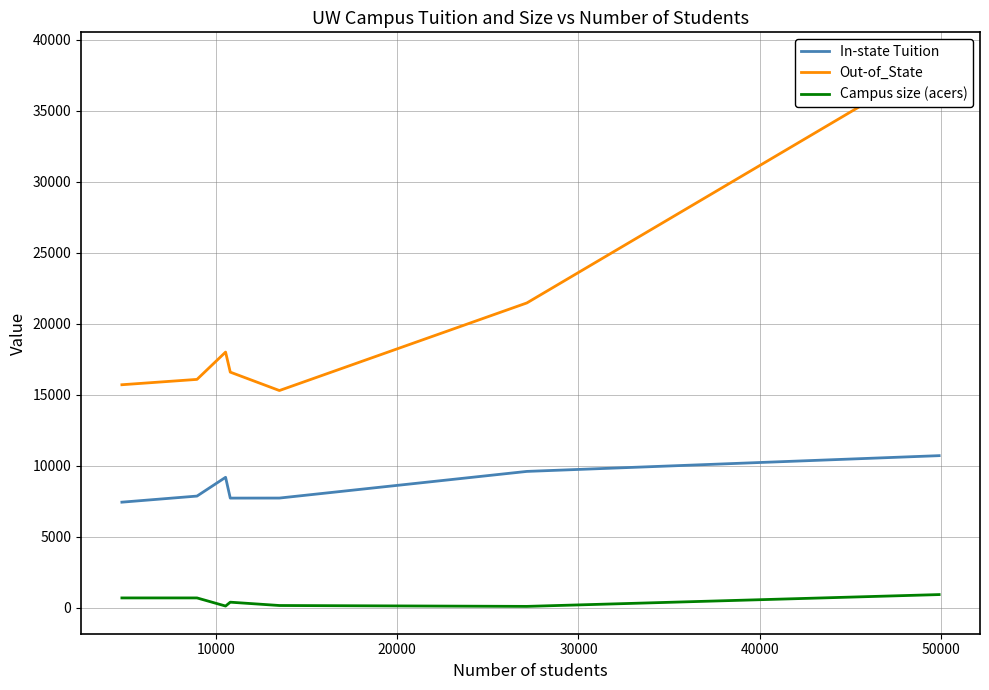

What is the greatest value displayed?

38608